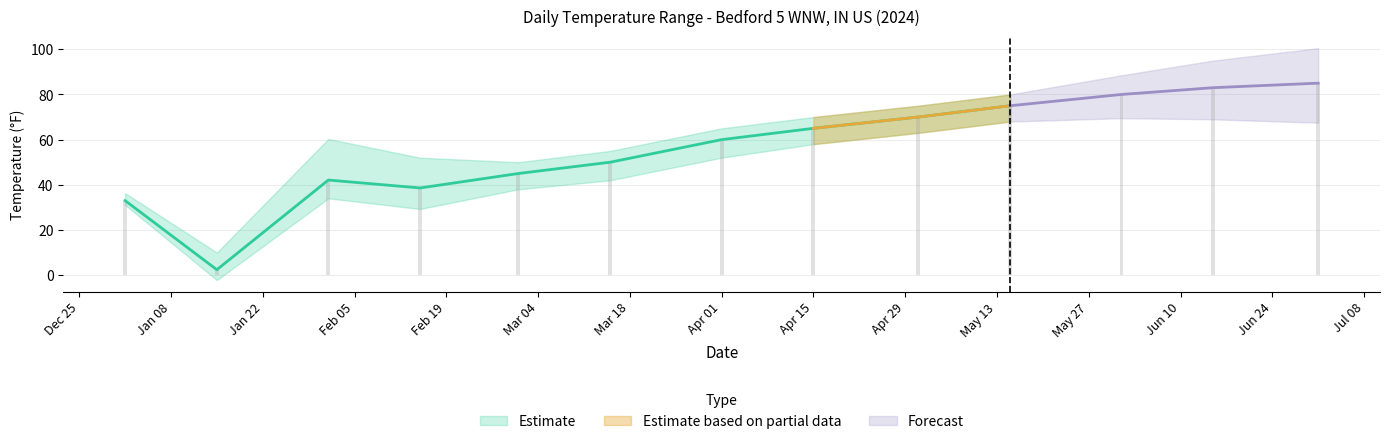

What is the label of the 2nd bar from the right?

2024-06-15